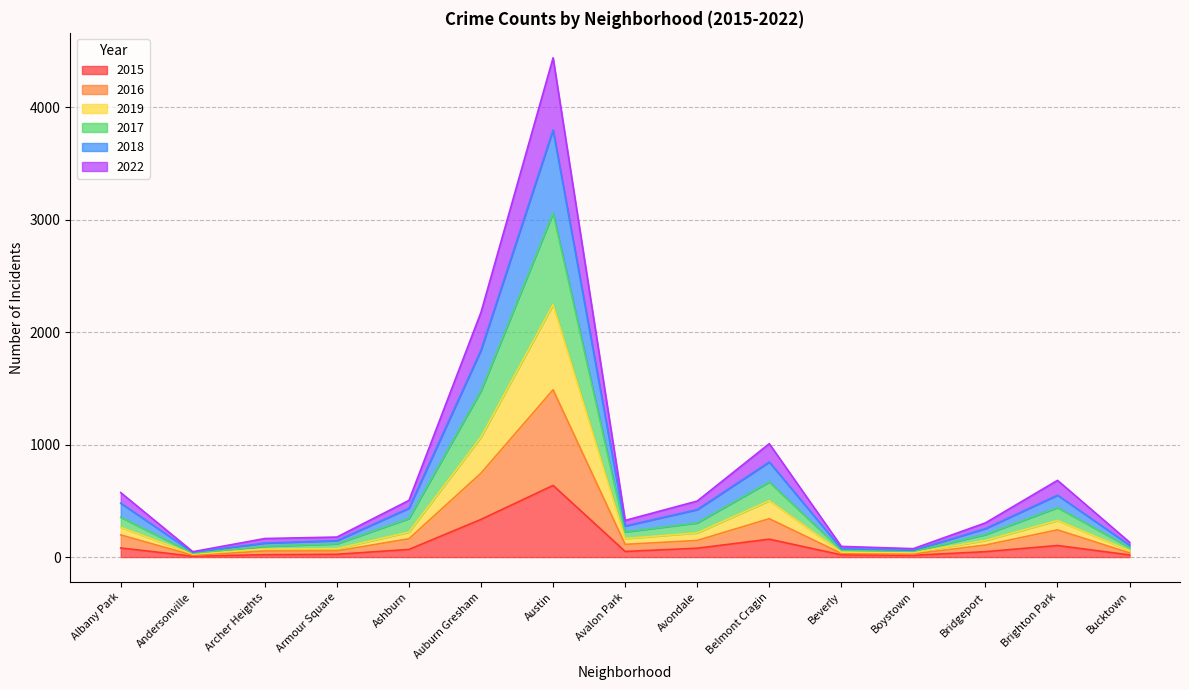

At which label does 2015 reach its peak?

Austin